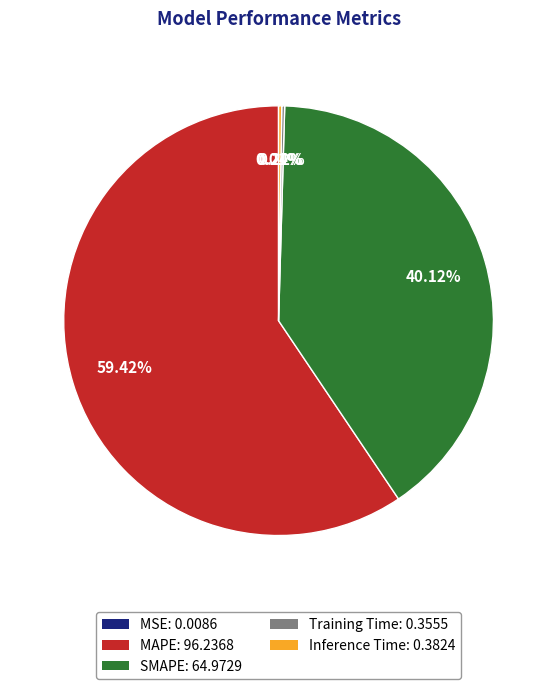

Which slice is the largest?

MAPE